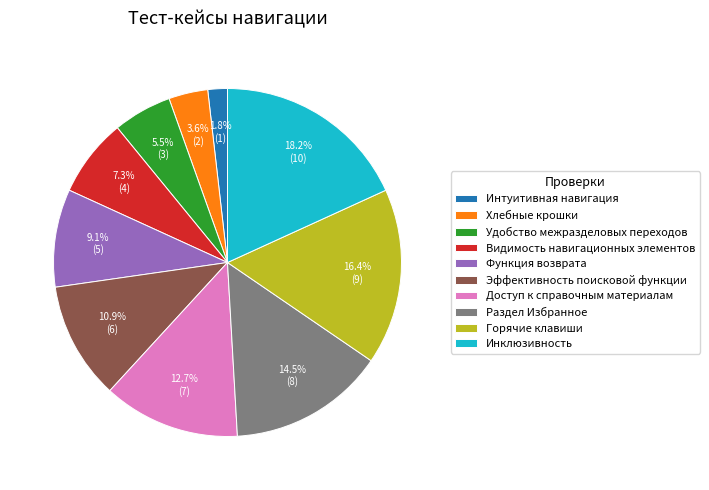

To the nearest percent, what percentage of the pie is Доступ к справочным материалам?

13%